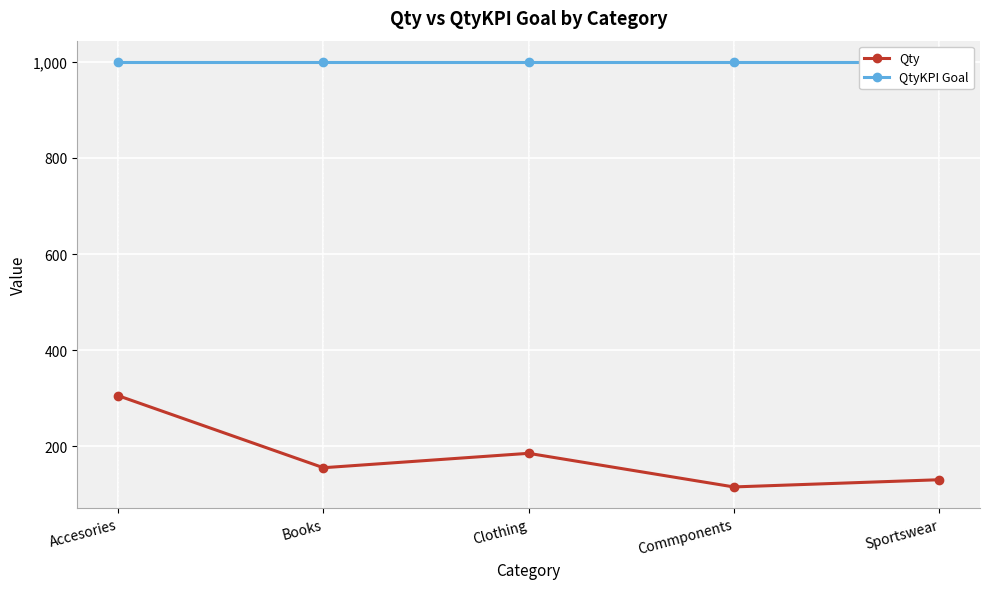

At which label does Qty reach its minimum?

Commponents